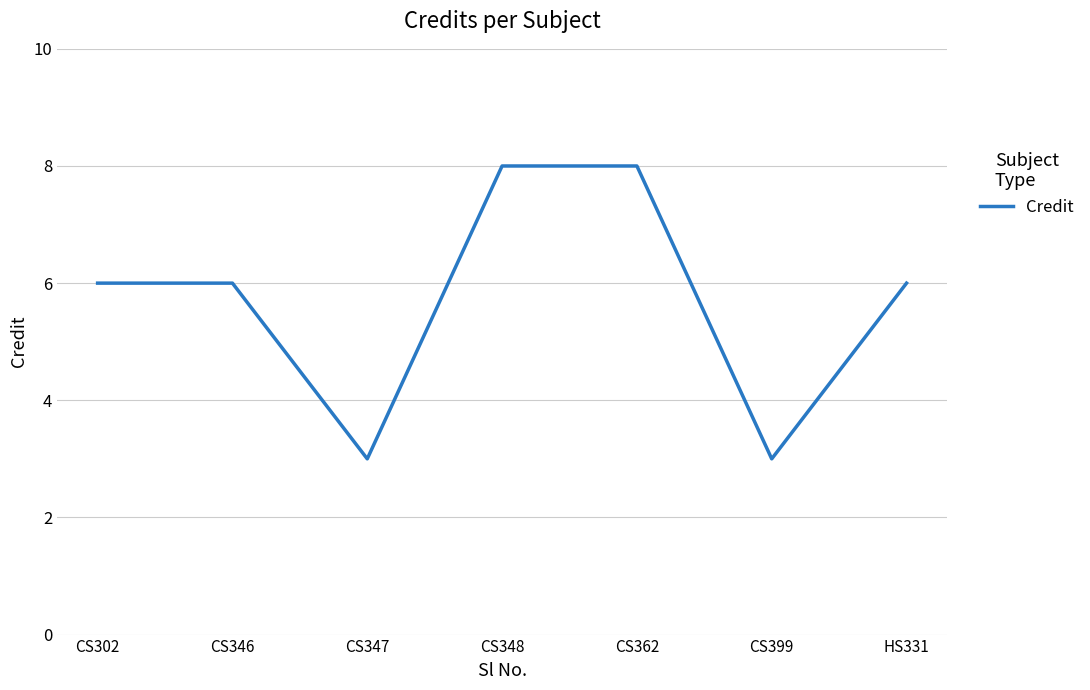

Reading right to left, transcribe all the data shown in this chart.

6	3	8	8	3	6	6